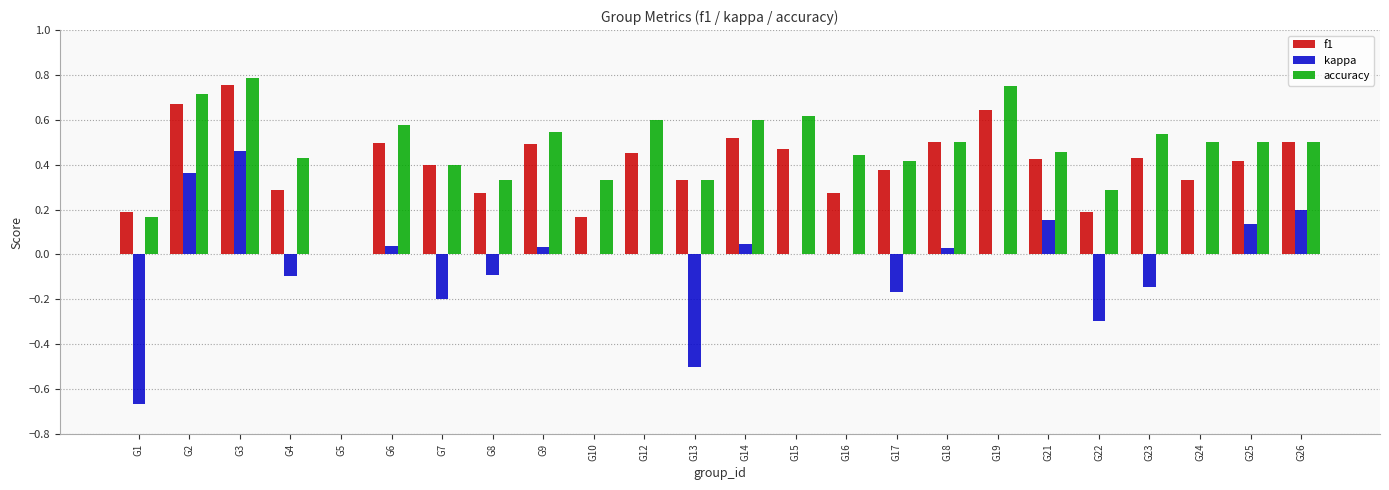

Is it true that accuracy equals 0.4 at G9?

False